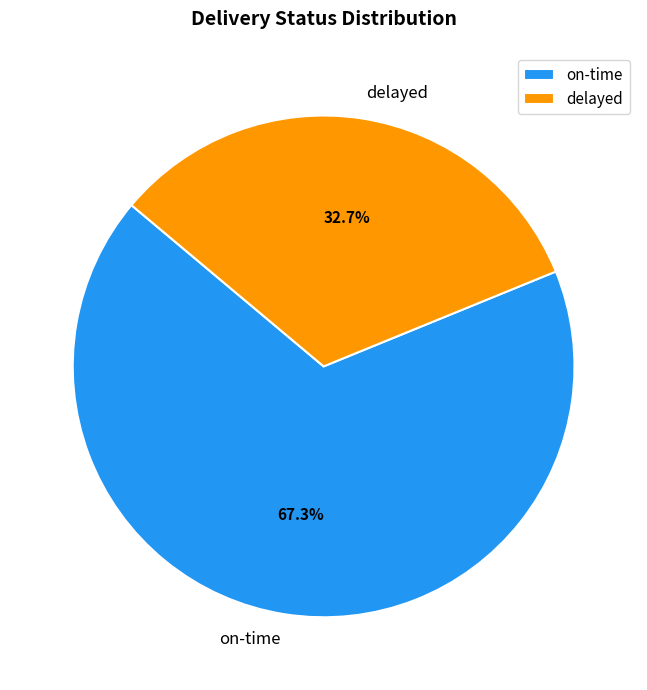

What is the ratio of the value at on-time to the value at delayed?

2.1